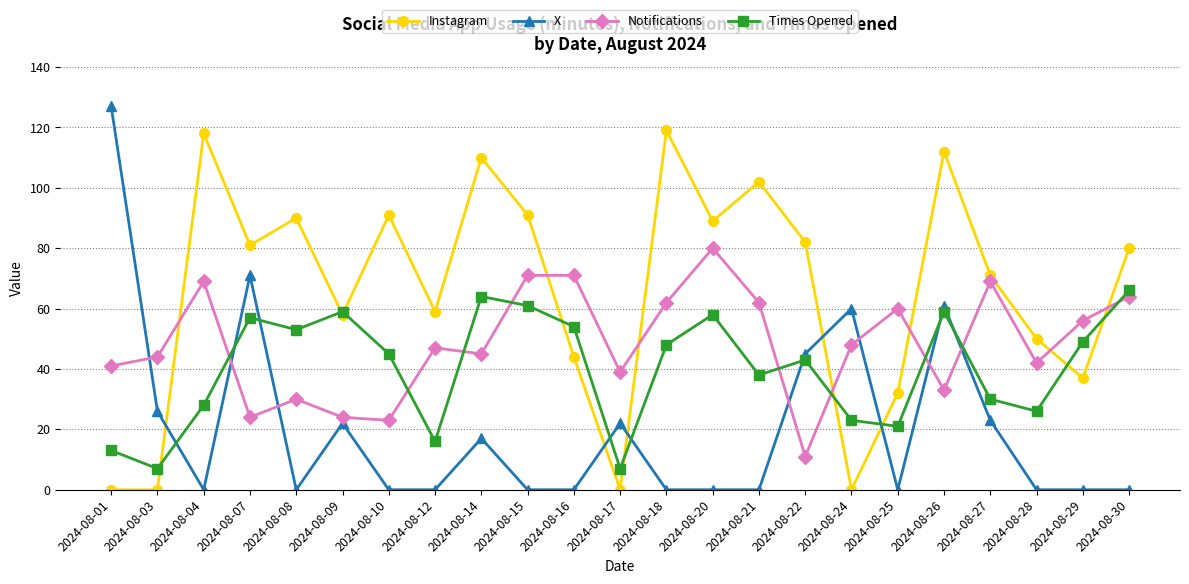

Reading left to right, what are all the values shown in this chart?

Instagram: 2024-08-01=0	2024-08-03=0	2024-08-04=118	2024-08-07=81	2024-08-08=90	2024-08-09=58	2024-08-10=91	2024-08-12=59	2024-08-14=110	2024-08-15=91	2024-08-16=44	2024-08-17=0	2024-08-18=119	2024-08-20=89	2024-08-21=102	2024-08-22=82	2024-08-24=0	2024-08-25=32	2024-08-26=112	2024-08-27=71	2024-08-28=50	2024-08-29=37	2024-08-30=80
X: 2024-08-01=127	2024-08-03=26	2024-08-04=0	2024-08-07=71	2024-08-08=0	2024-08-09=22	2024-08-10=0	2024-08-12=0	2024-08-14=17	2024-08-15=0	2024-08-16=0	2024-08-17=22	2024-08-18=0	2024-08-20=0	2024-08-21=0	2024-08-22=45	2024-08-24=60	2024-08-25=0	2024-08-26=61	2024-08-27=23	2024-08-28=0	2024-08-29=0	2024-08-30=0
Notifications: 2024-08-01=41	2024-08-03=44	2024-08-04=69	2024-08-07=24	2024-08-08=30	2024-08-09=24	2024-08-10=23	2024-08-12=47	2024-08-14=45	2024-08-15=71	2024-08-16=71	2024-08-17=39	2024-08-18=62	2024-08-20=80	2024-08-21=62	2024-08-22=11	2024-08-24=48	2024-08-25=60	2024-08-26=33	2024-08-27=69	2024-08-28=42	2024-08-29=56	2024-08-30=64
Times Opened: 2024-08-01=13	2024-08-03=7	2024-08-04=28	2024-08-07=57	2024-08-08=53	2024-08-09=59	2024-08-10=45	2024-08-12=16	2024-08-14=64	2024-08-15=61	2024-08-16=54	2024-08-17=7	2024-08-18=48	2024-08-20=58	2024-08-21=38	2024-08-22=43	2024-08-24=23	2024-08-25=21	2024-08-26=59	2024-08-27=30	2024-08-28=26	2024-08-29=49	2024-08-30=66